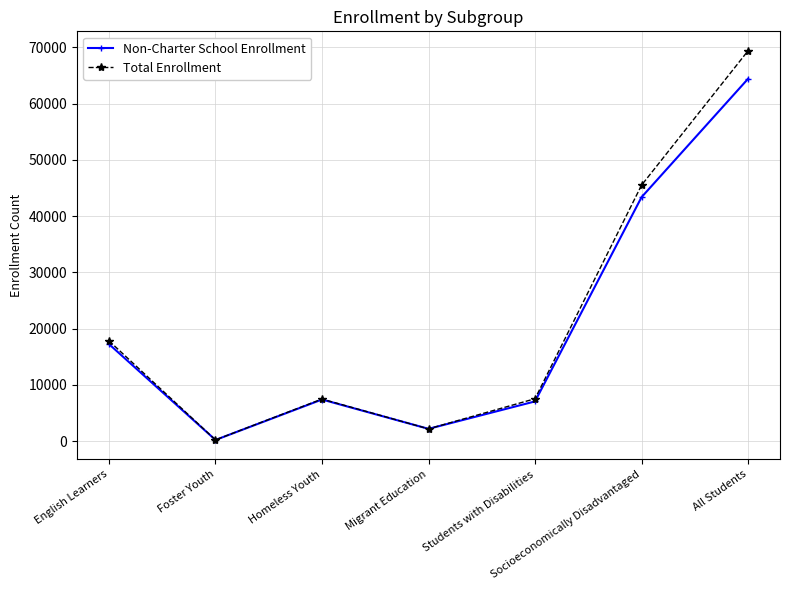

Where is the first local minimum for Non-Charter School Enrollment?

Foster Youth